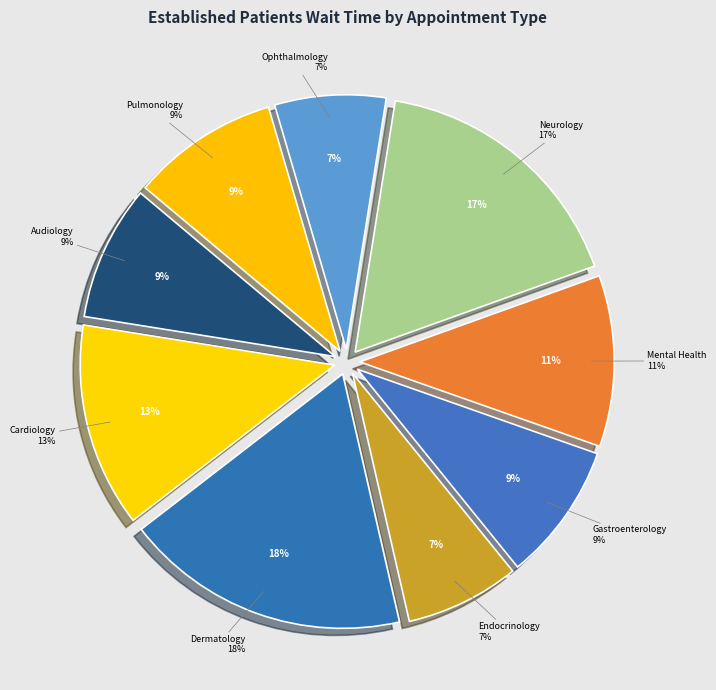

Count the number of slices in the pie.

9